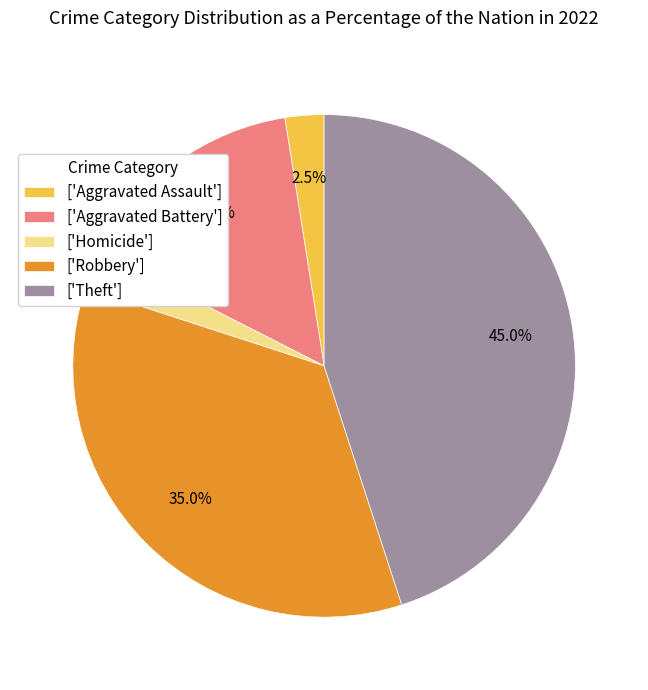

Which slice is the largest?

['Theft']